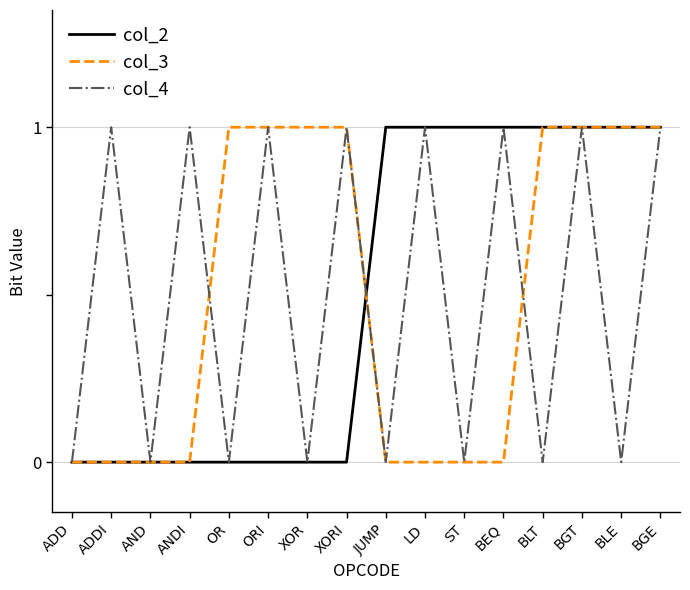

How many interior local peaks does the col_4 series have?

7